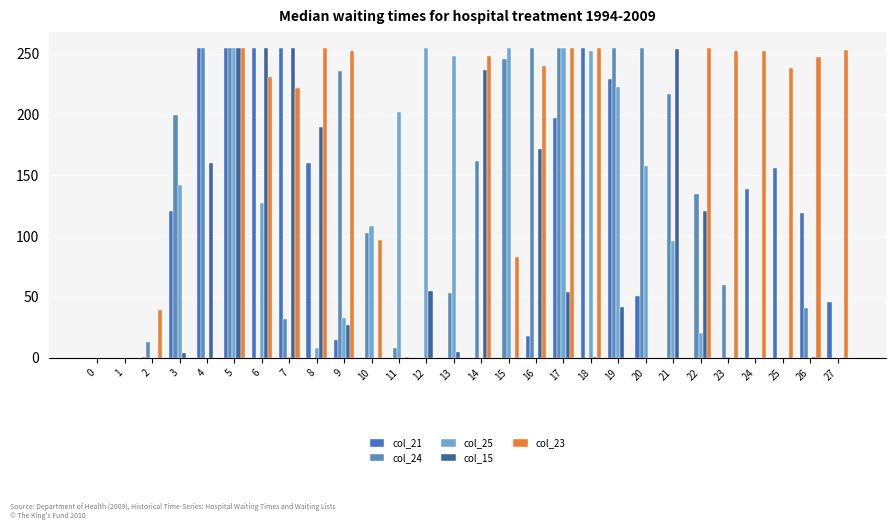

Count the number of categories in the chart.

28